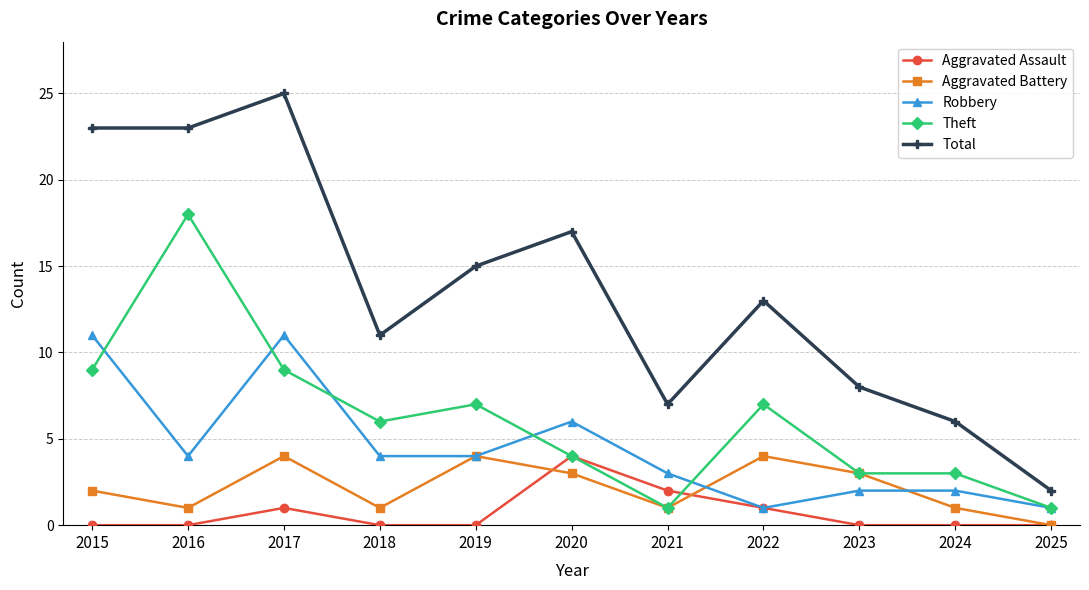

What is the total value across all series at 2016?

46